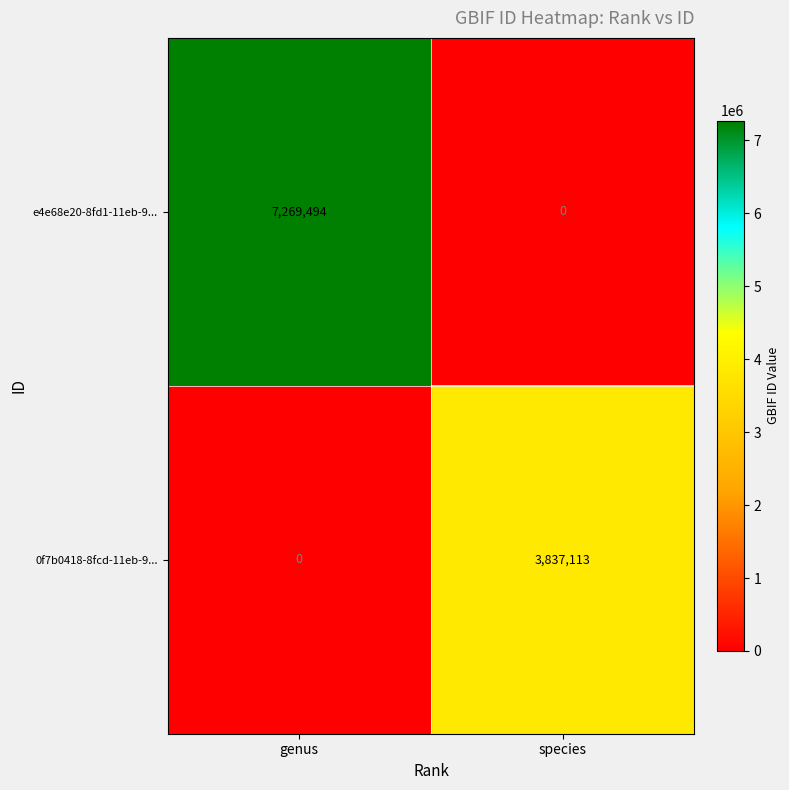

At which category is the sum across all series the highest?

genus